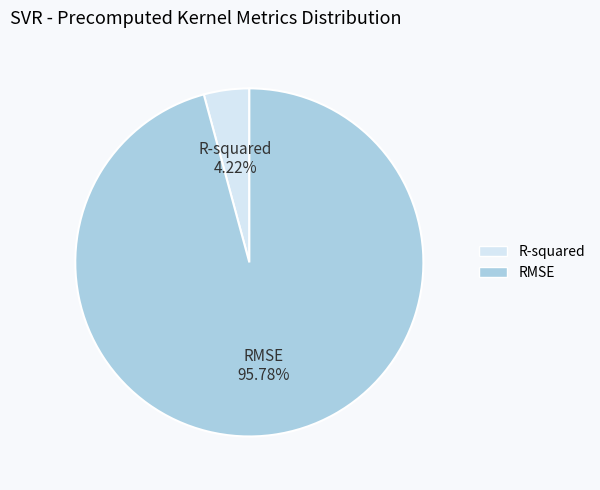

What is the largest slice in the pie chart?

RMSE